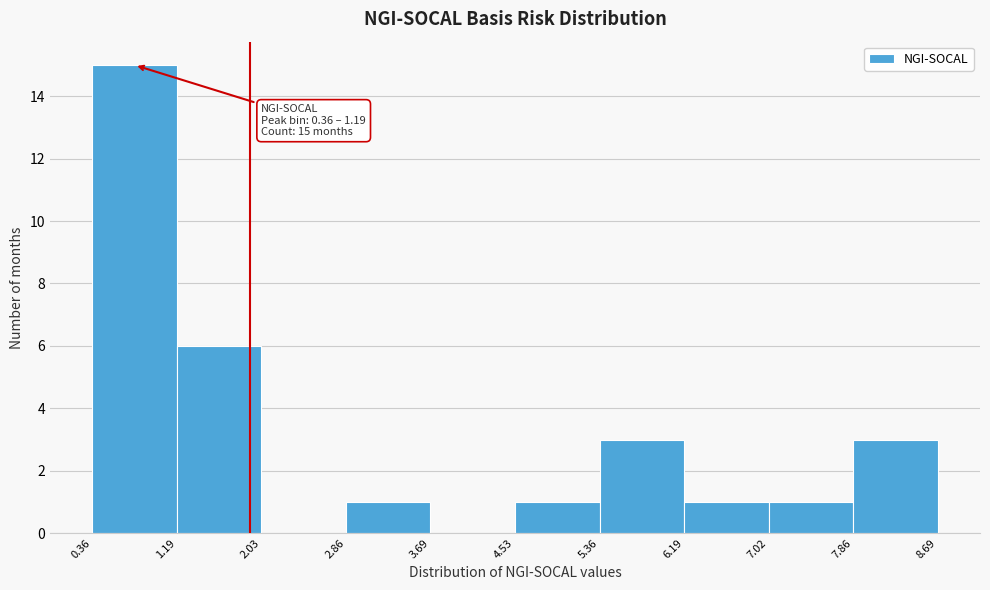

Which range on the x-axis has the tallest bar?

0.36 to 1.19